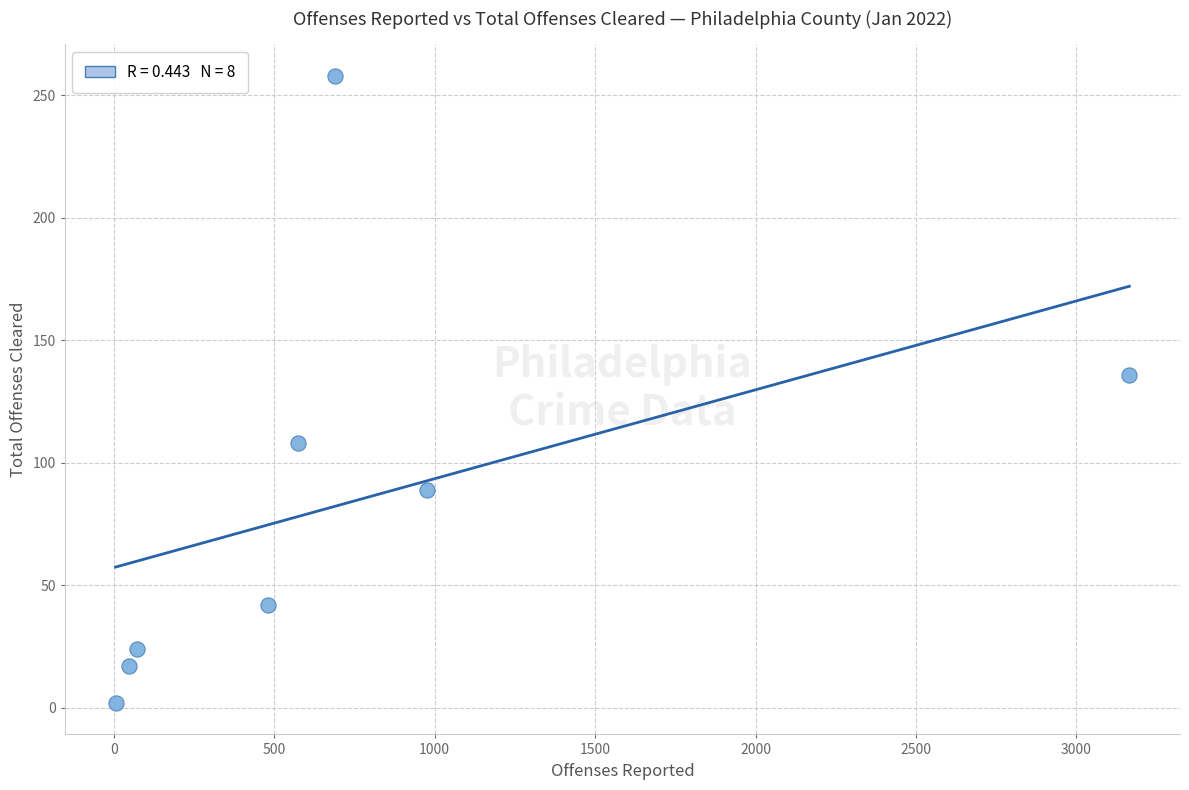

What is the range of X values (max minus min)?

3160